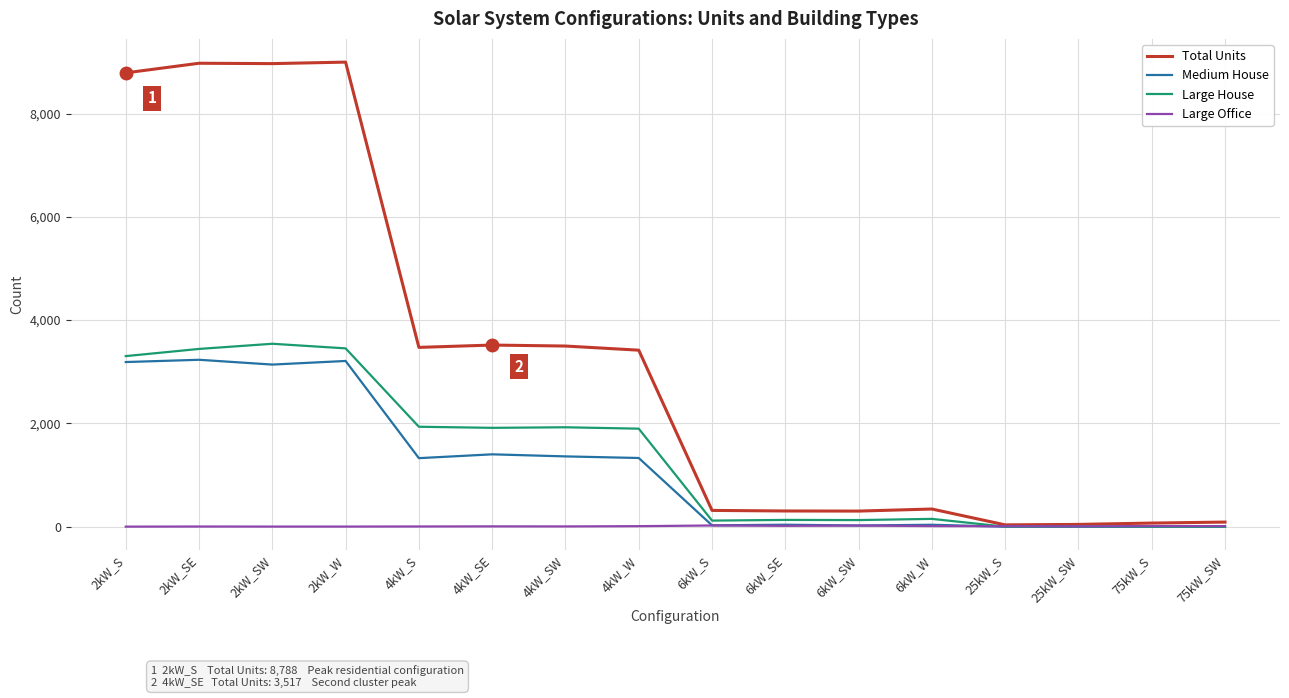

Which series changed the most between 2kW_SE and 75kW_SW?

Total Units